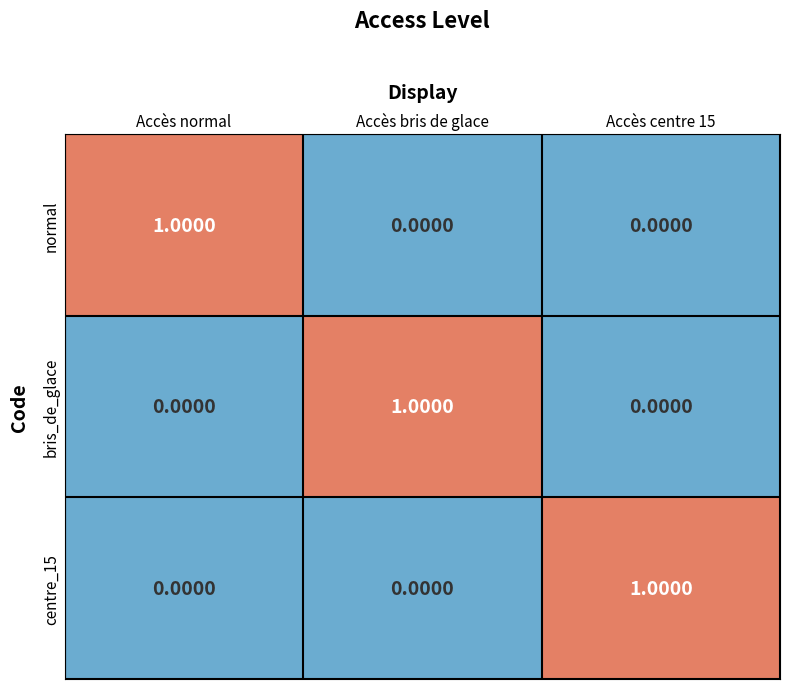

Which category has the highest value in the bris_de_glace series?

Accès bris de glace